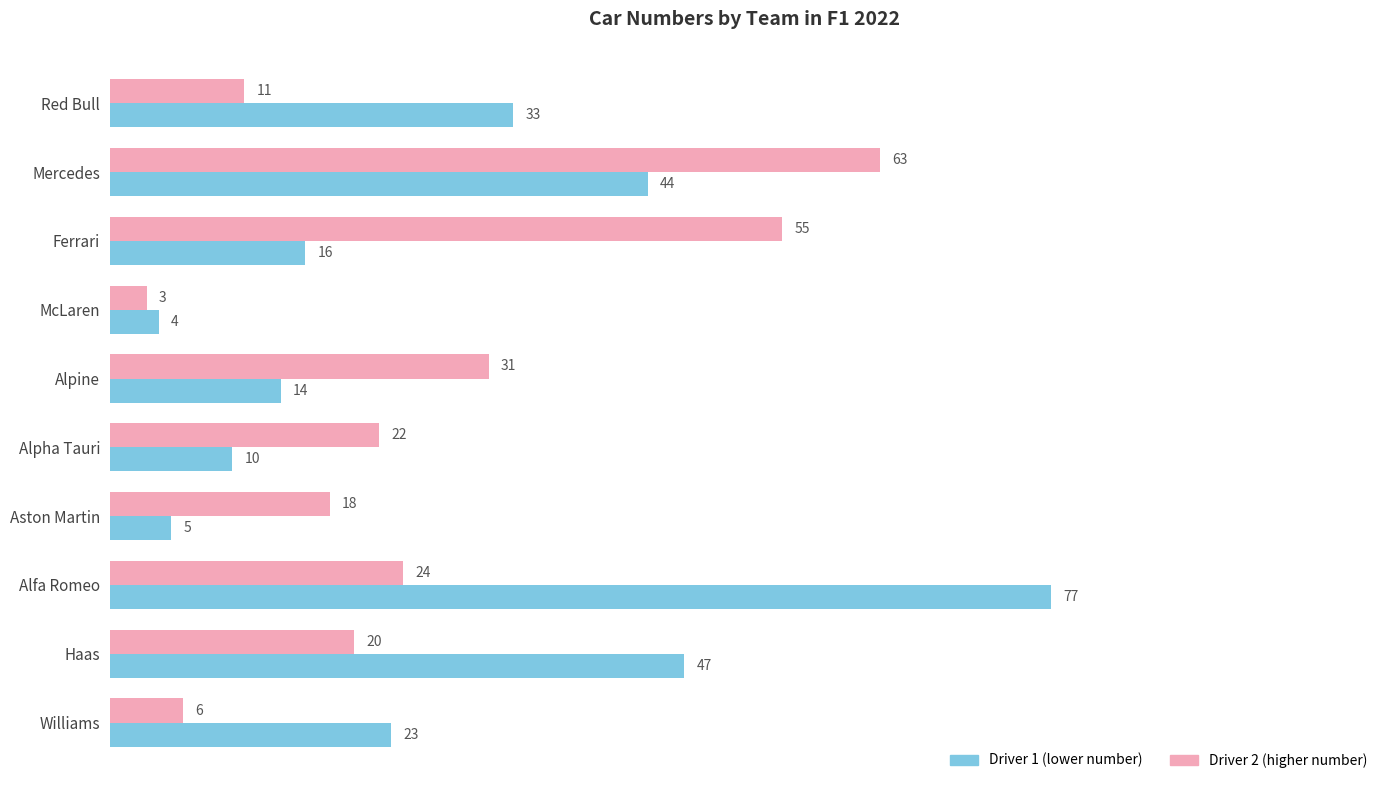

What is the difference between the Driver 1 (lower number) values at Mercedes and Aston Martin?

39